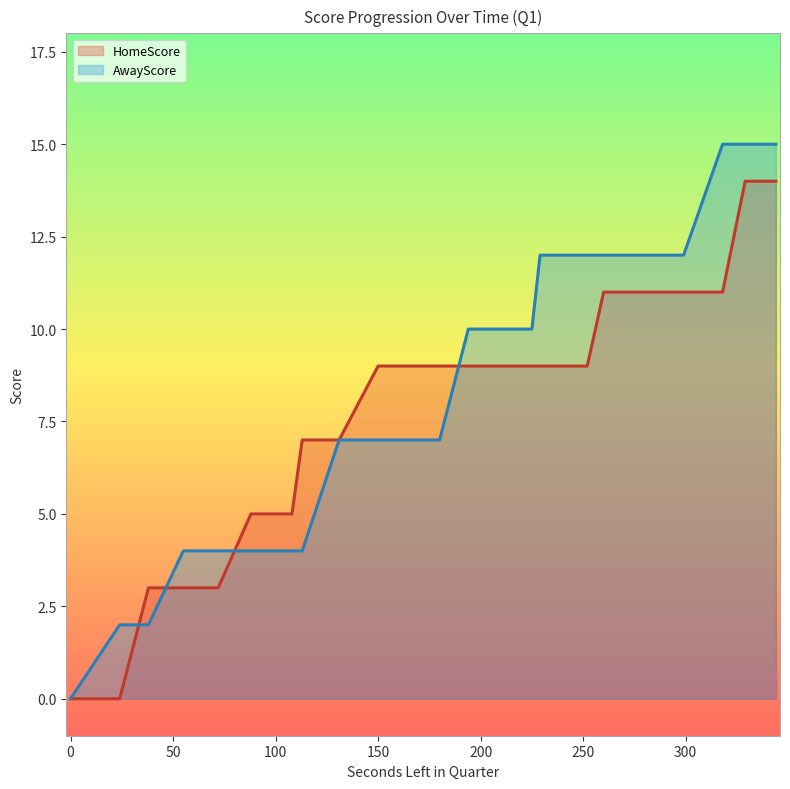

Between 607 and 440, which series saw the biggest shift?

AwayScore